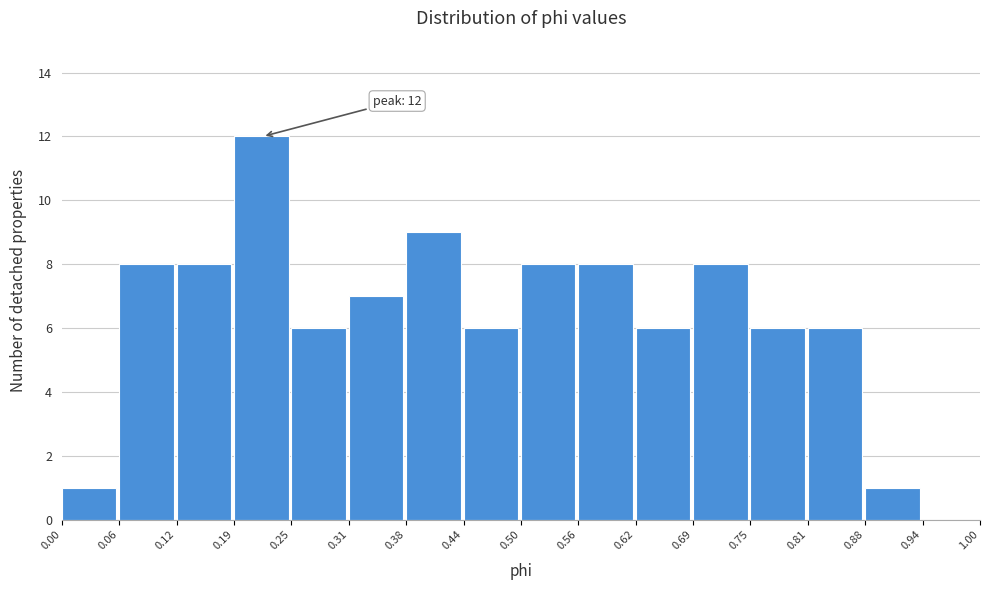

Which range on the x-axis has the tallest bar?

0.19 to 0.25